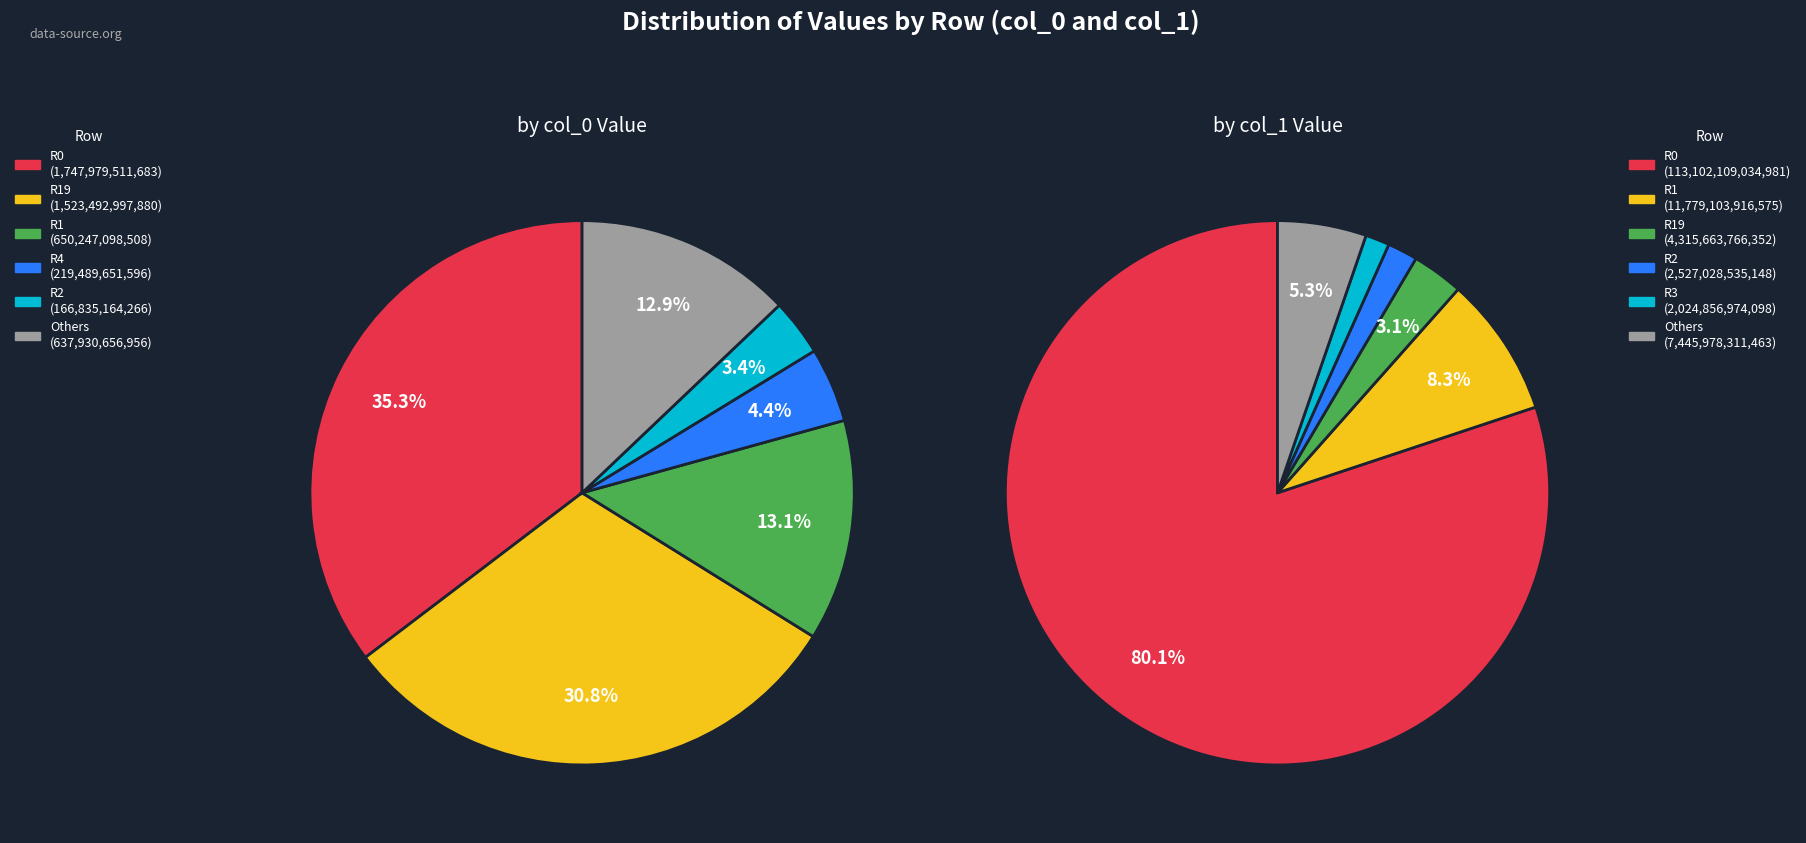

Does any single category account for the majority?

No